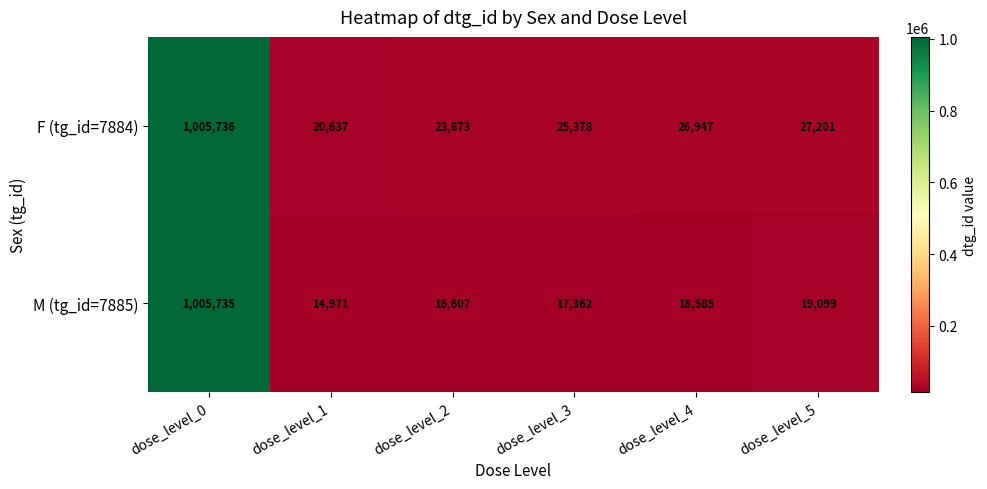

Reading left to right, transcribe all the data shown in this chart.

F (tg_id=7884): 1005736	20637	23873	25378	26947	27201
M (tg_id=7885): 1005735	14971	16607	17362	18585	19099